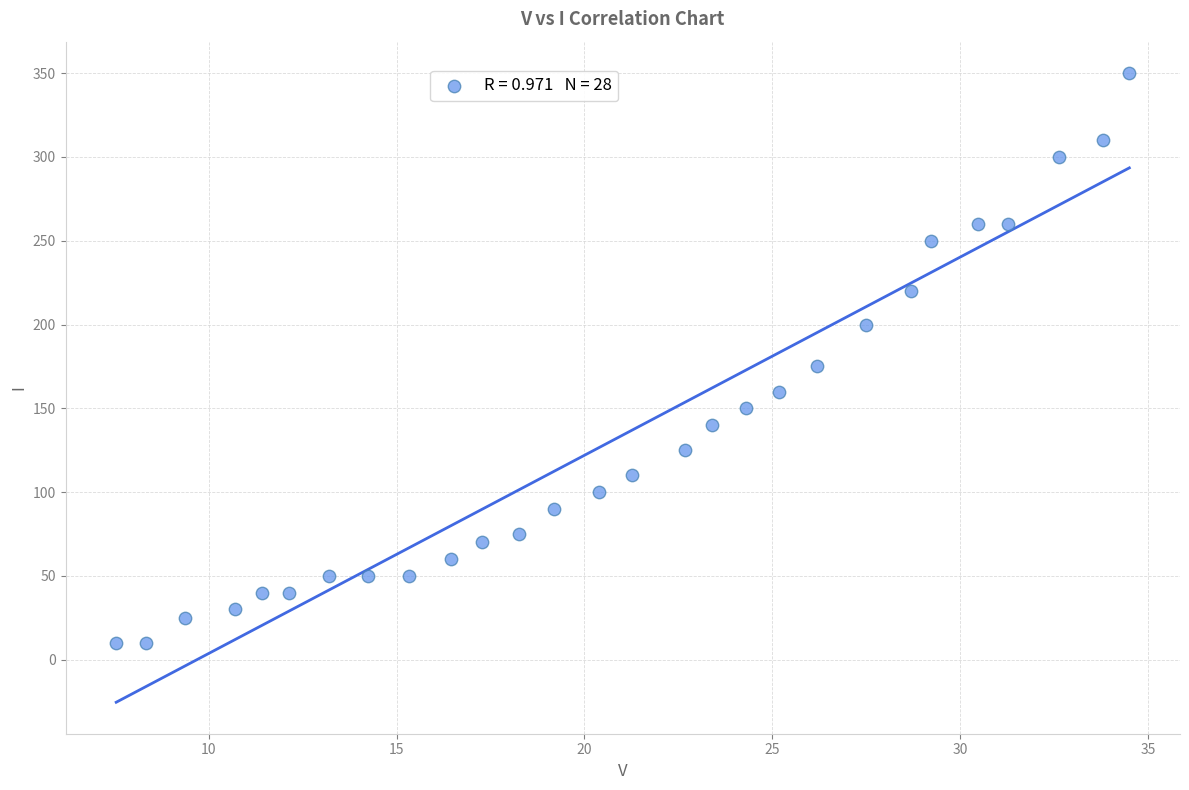

What Y value in the scatter plot is closest to 180?

175